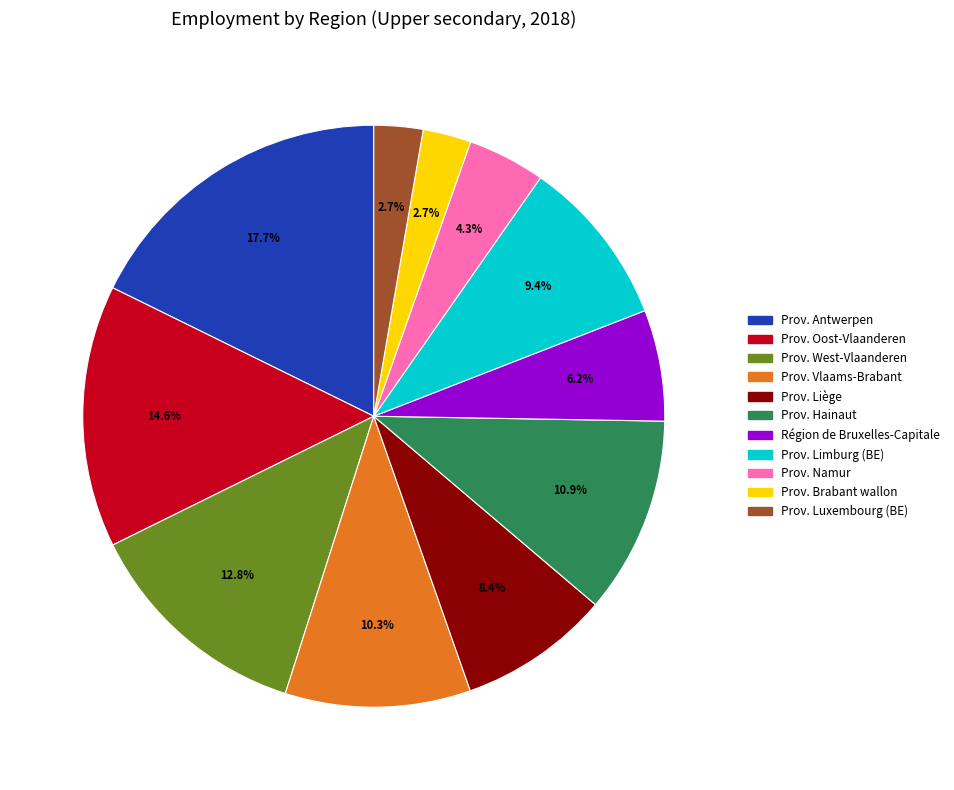

To the nearest percent, what portion does Prov. West-Vlaanderen represent?

13%